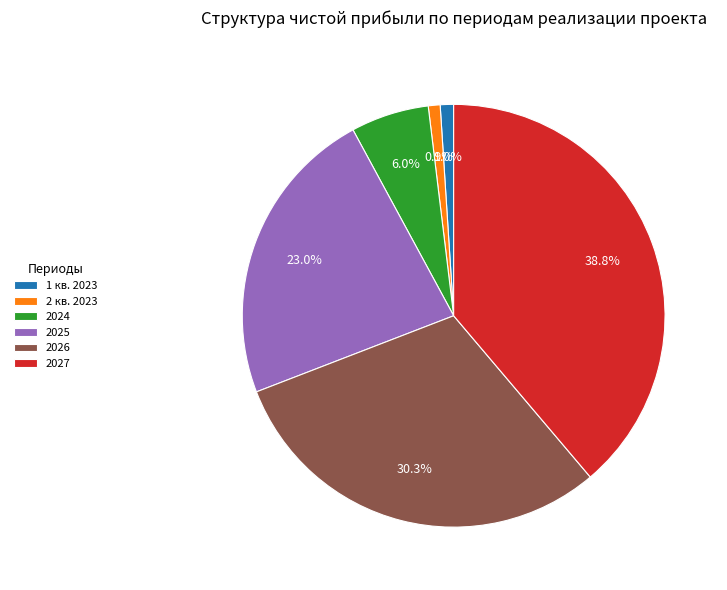

True or false: 2025 accounts for 23% of the total.

True